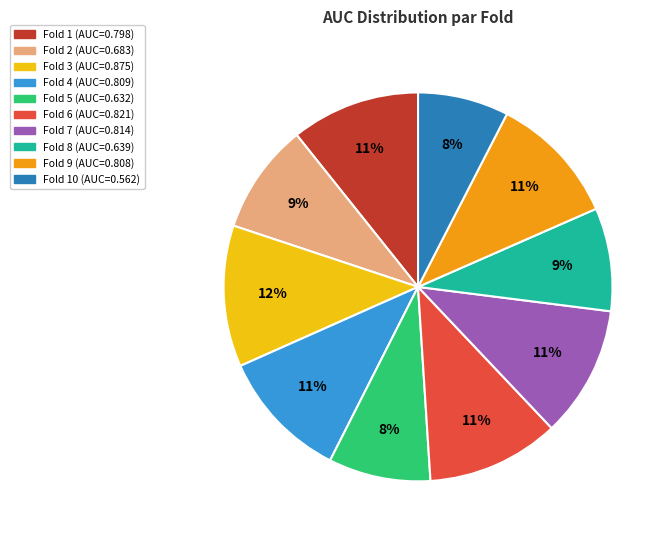

To the nearest percent, what is the average slice percentage?

10%